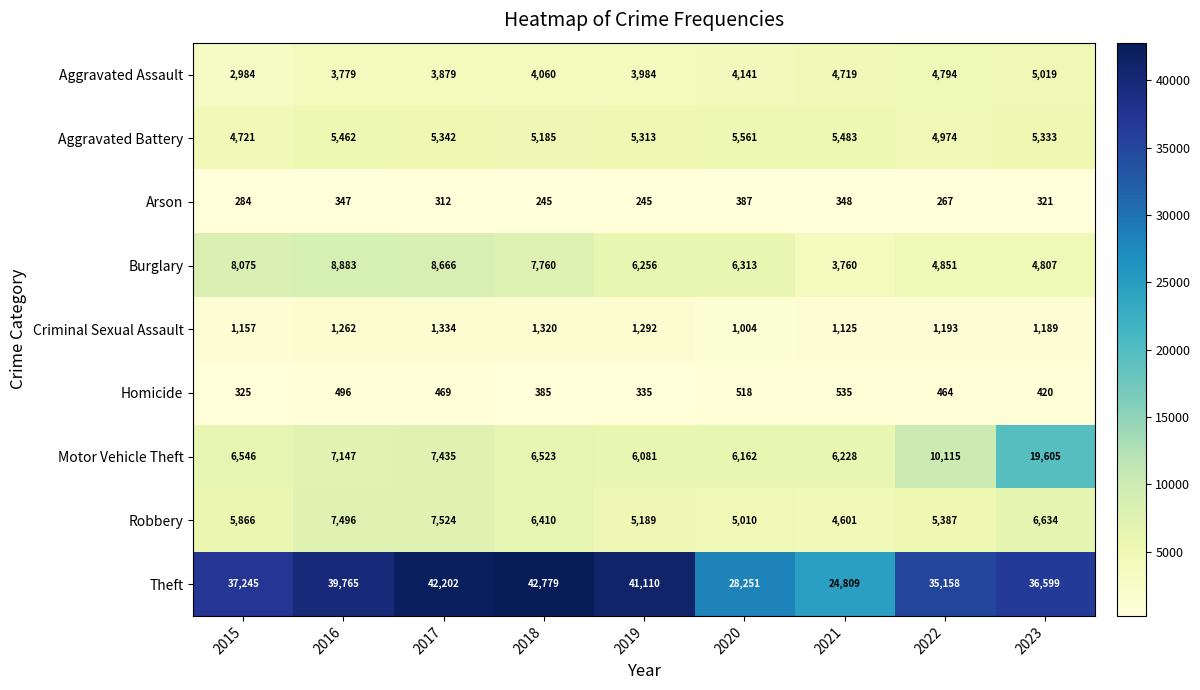

At how many categories does at least one series exceed 10377?

9